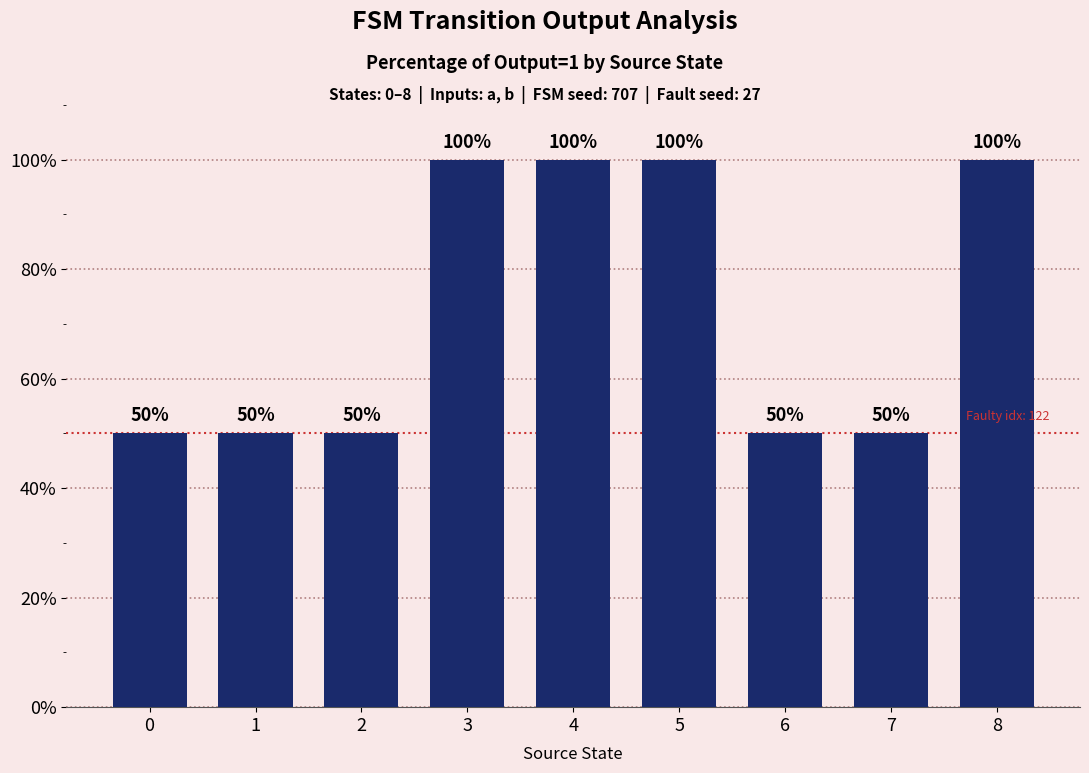

What is the difference between the second highest and minimum values?

50